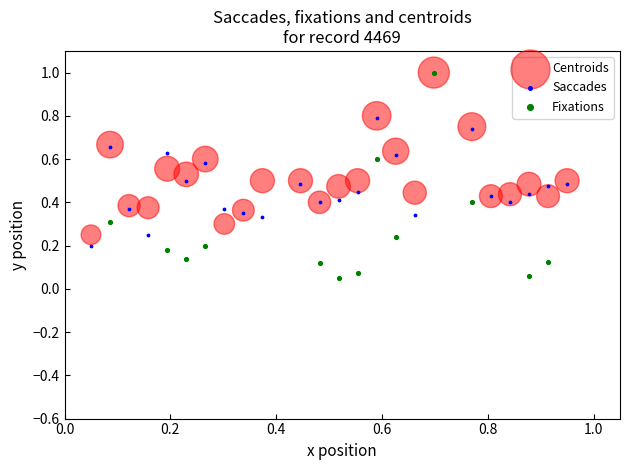

Which series has the largest Y range (max minus min)?

Fixations